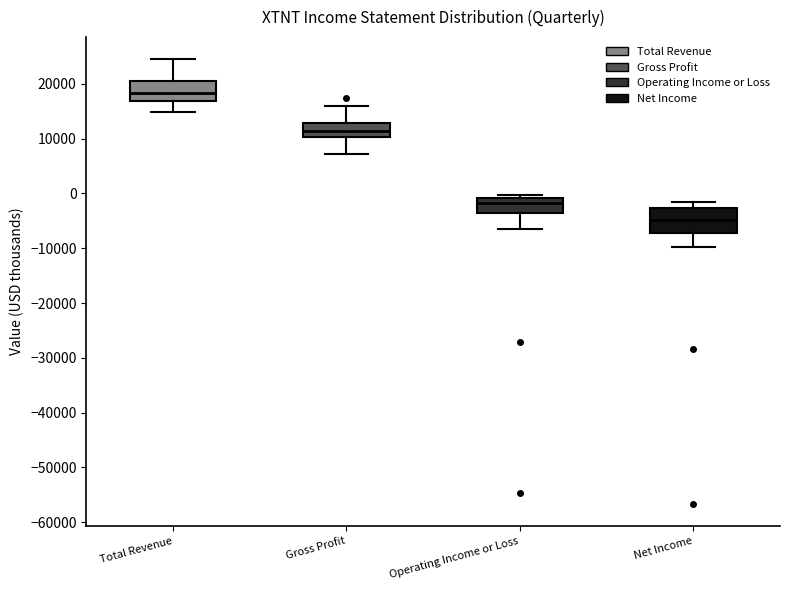

Reading left to right, transcribe this box plot: for each box, give where its median line is, the range the box spans, and where its two whiskers end, as read against the y-axis. The values are not printed on the chart, so give them approximately, as read against the axis.

Total Revenue: median 18000, box 17000 to 21000, whiskers 15000 to 25000
Gross Profit: median 11000, box 10000 to 13000, whiskers 7000 to 16000
Operating Income or Loss: median -2000, box -4000 to -1000, whiskers -6000 to 0
Net Income: median -5000, box -7000 to -3000, whiskers -10000 to -2000